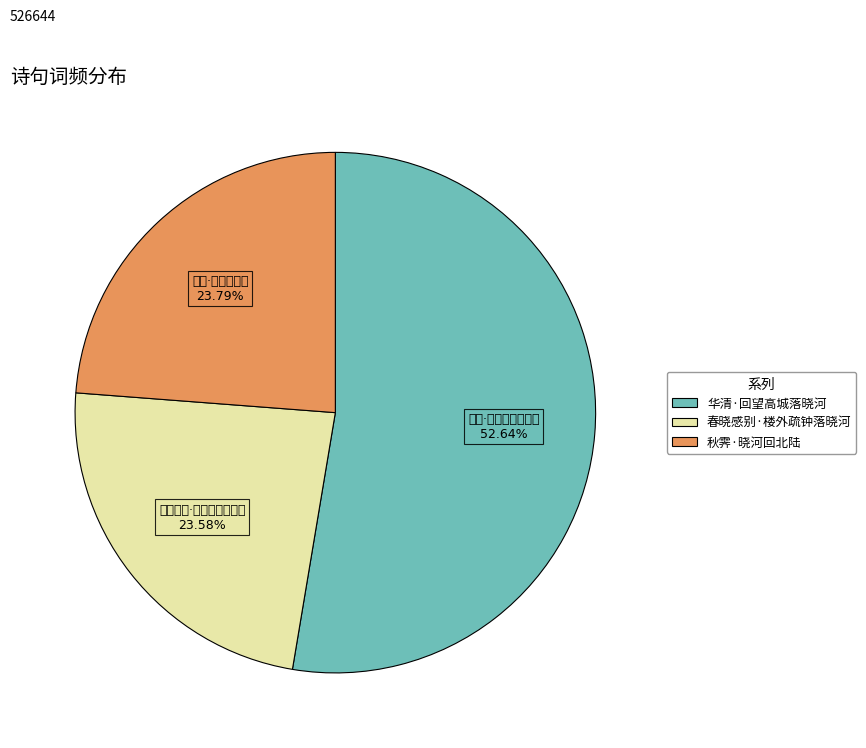

Is it true that 华清·回望高城落晓河 is 53% of the pie?

True